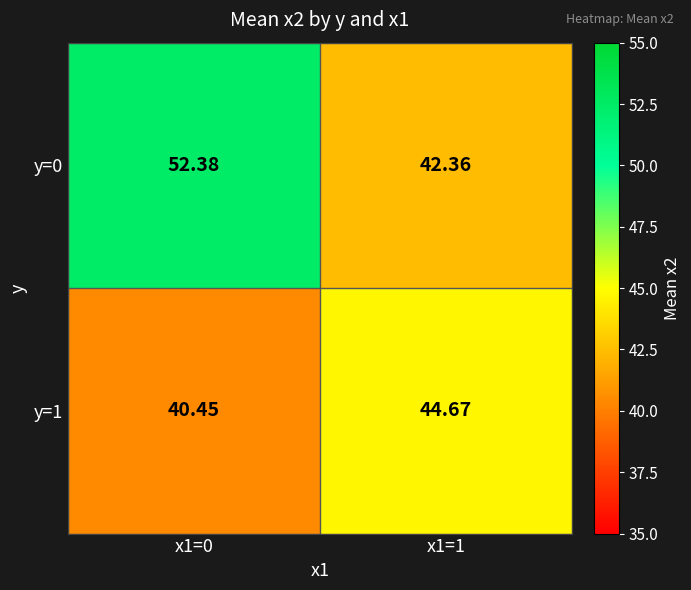

Is the value of y=0 at x1=1 greater than the value of y=1 at x1=0?

Yes